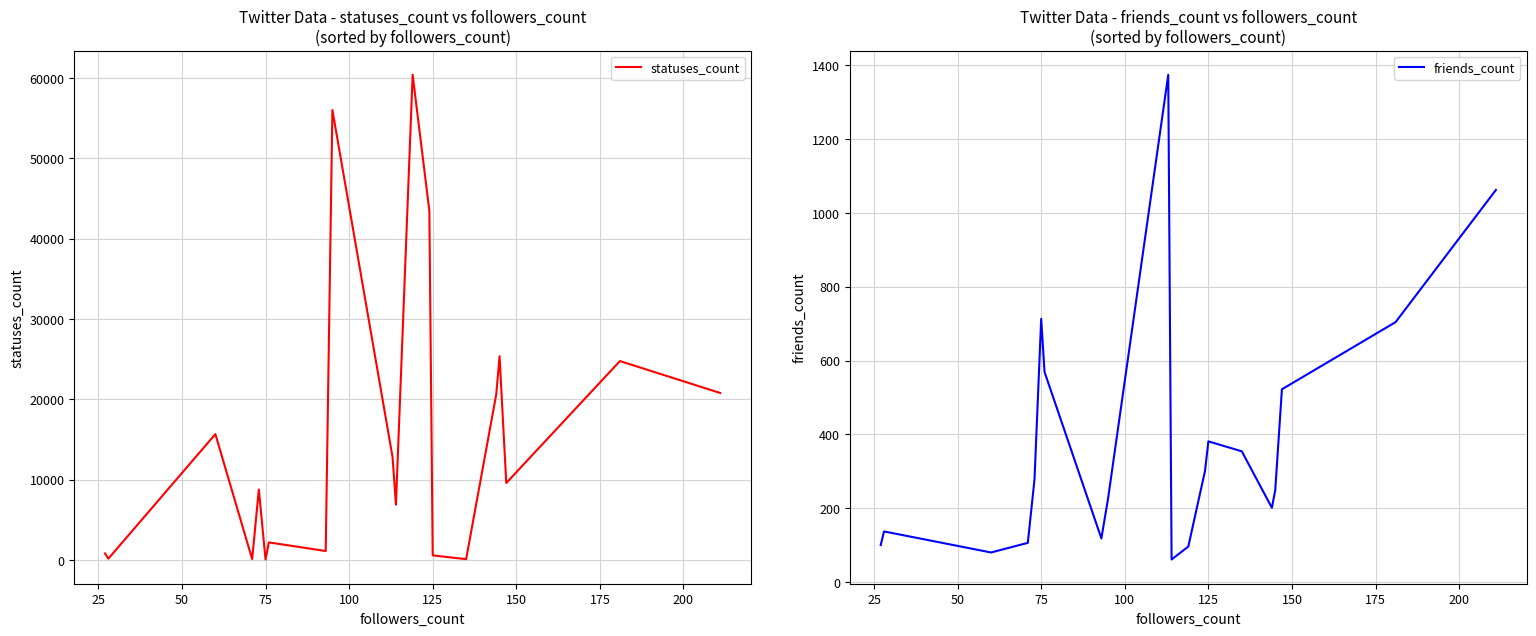

What is the value of the statuses_count point at the 15th from the left?

100